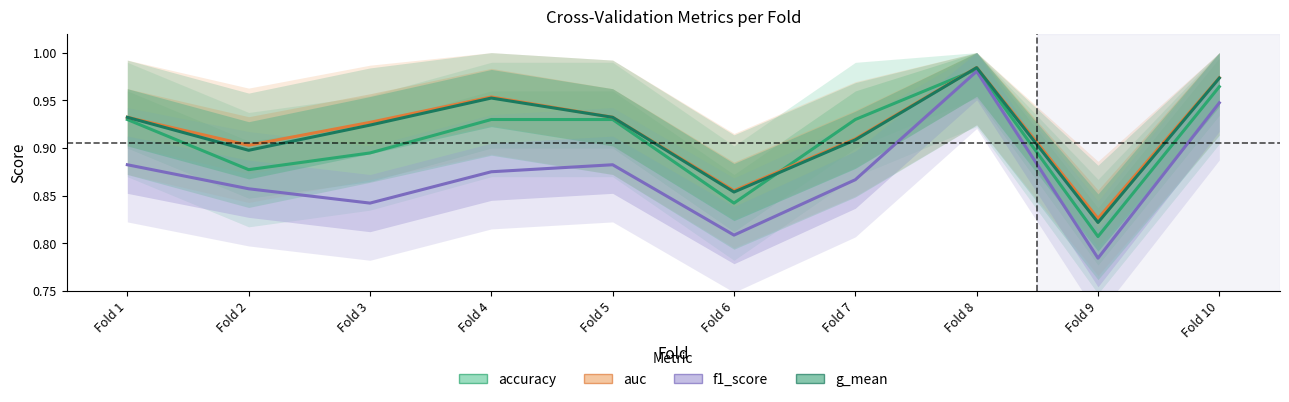

What is the value of the f1_score point at the 5th from the left?

0.9